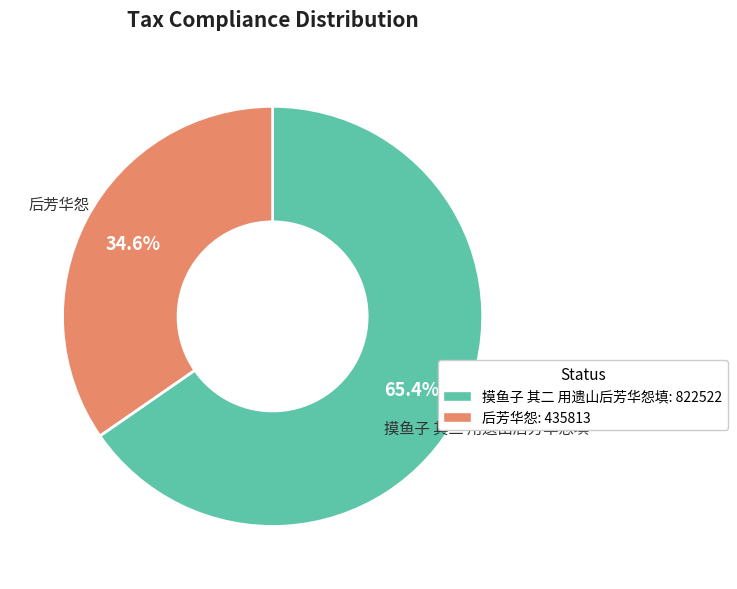

Is it true that 后芳华怨 is 43% of the pie?

False